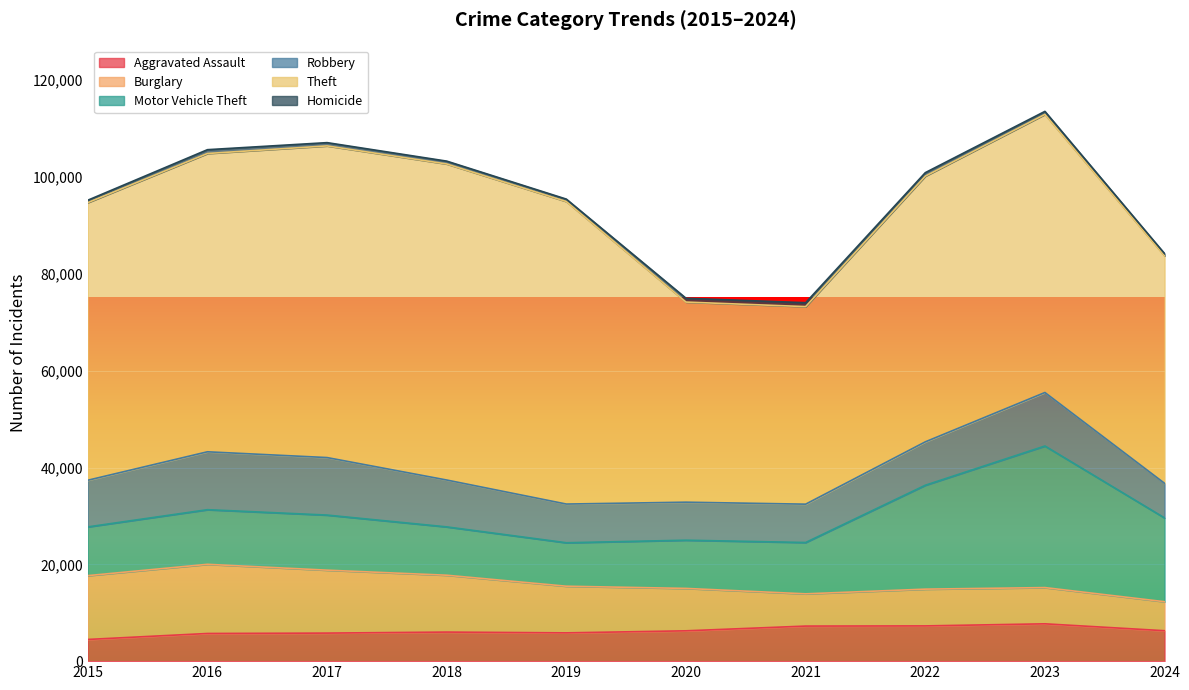

True or false: Homicide and Theft cross at least once.

False